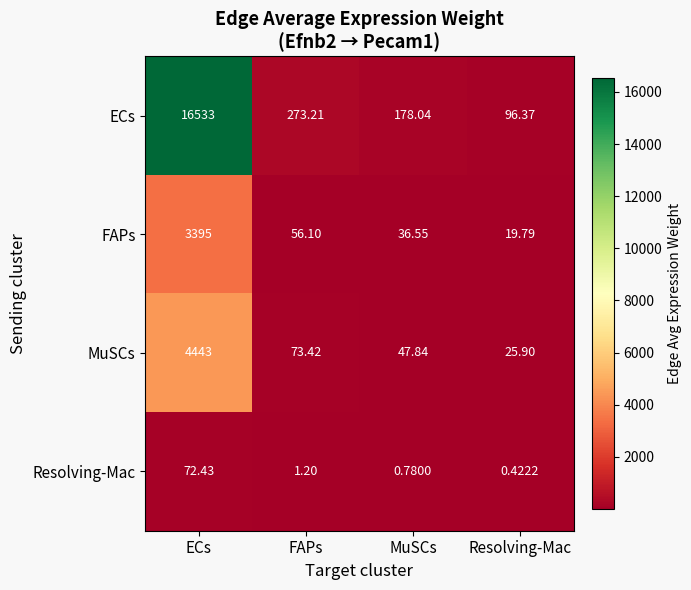

How many distinct data groups are displayed?

4